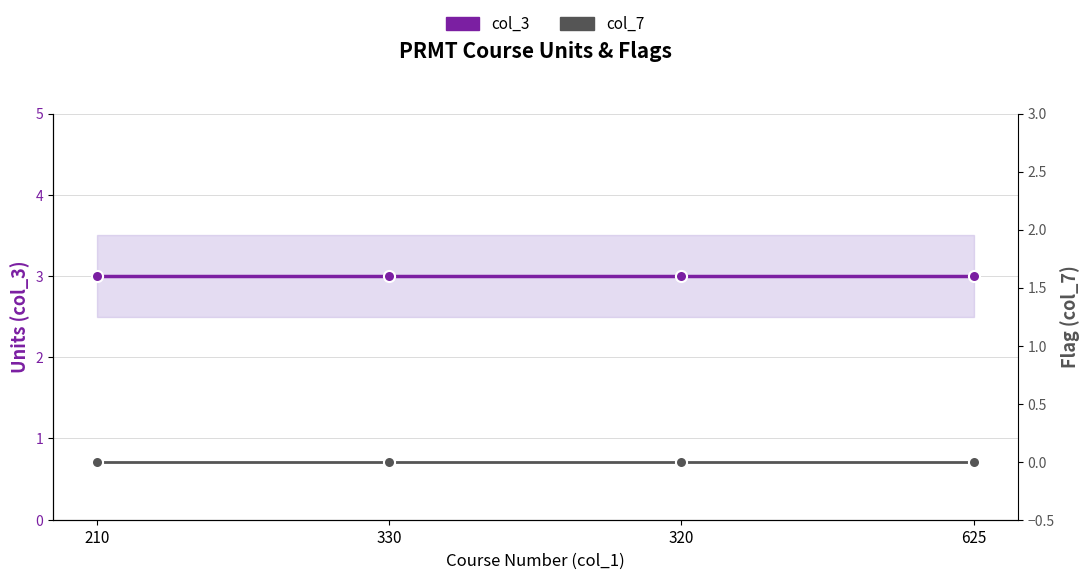

What are all the series names shown in the legend?

col_3, col_7